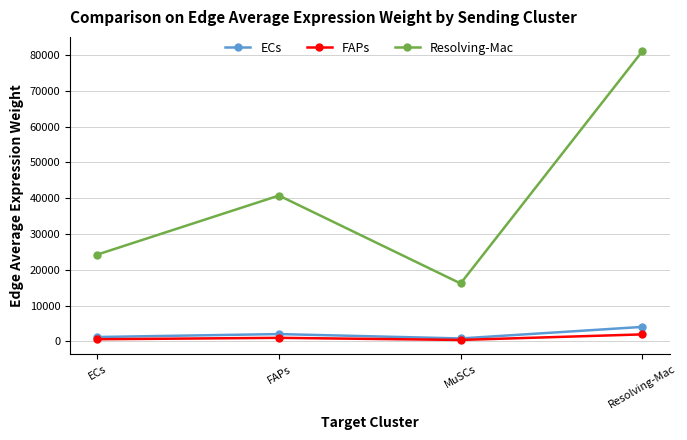

The Resolving-Mac series shows 16170.7 at MuSCs. True or false?

True